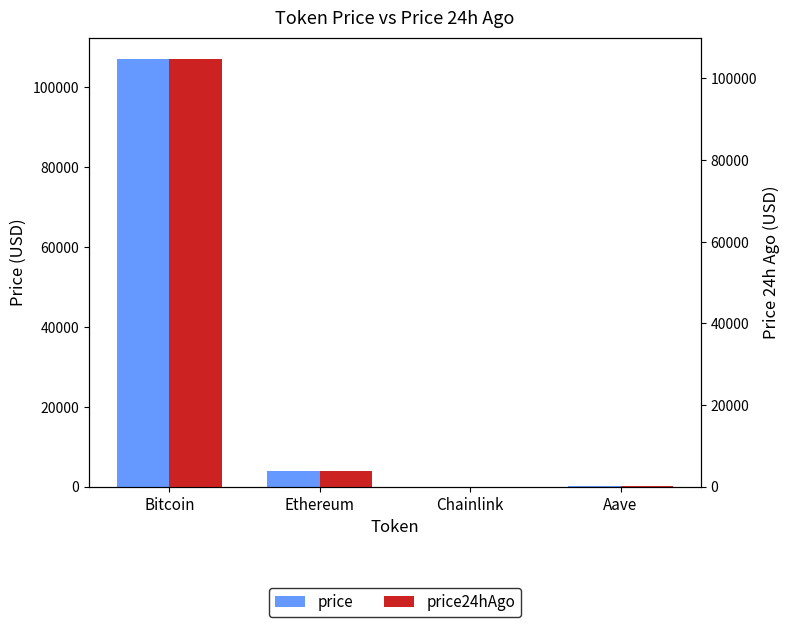

Where is price24hAgo nearest to the value 52383?

Ethereum